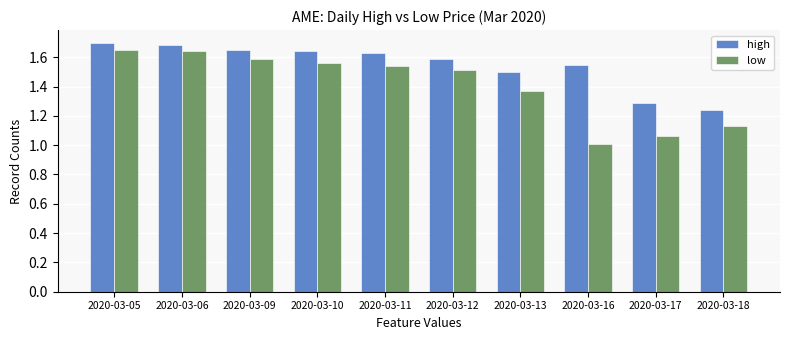

What is the minimum value shown in the chart?

1.0